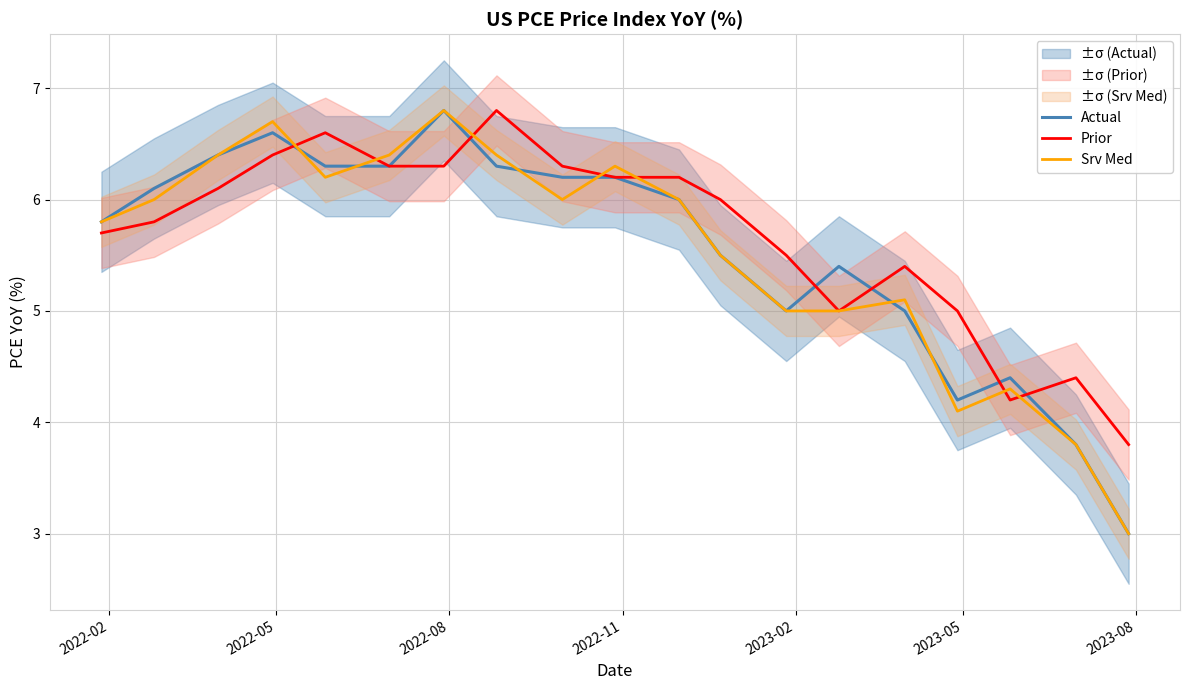

Is this an area chart (filled region under the line)?

No